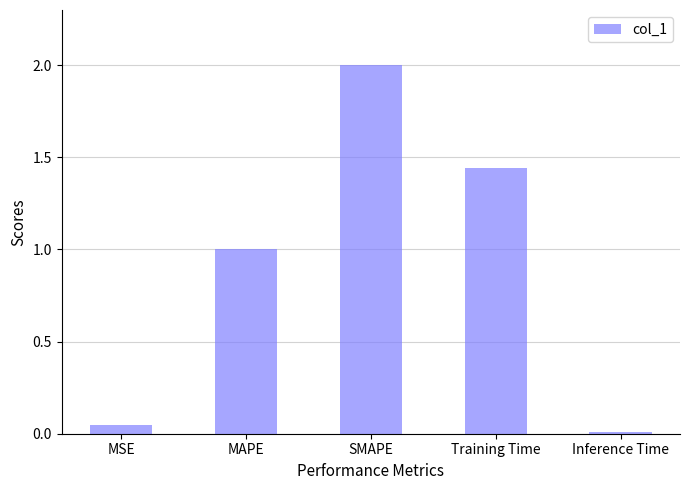

What is the ratio of the value at MAPE to the value at Training Time?

0.7